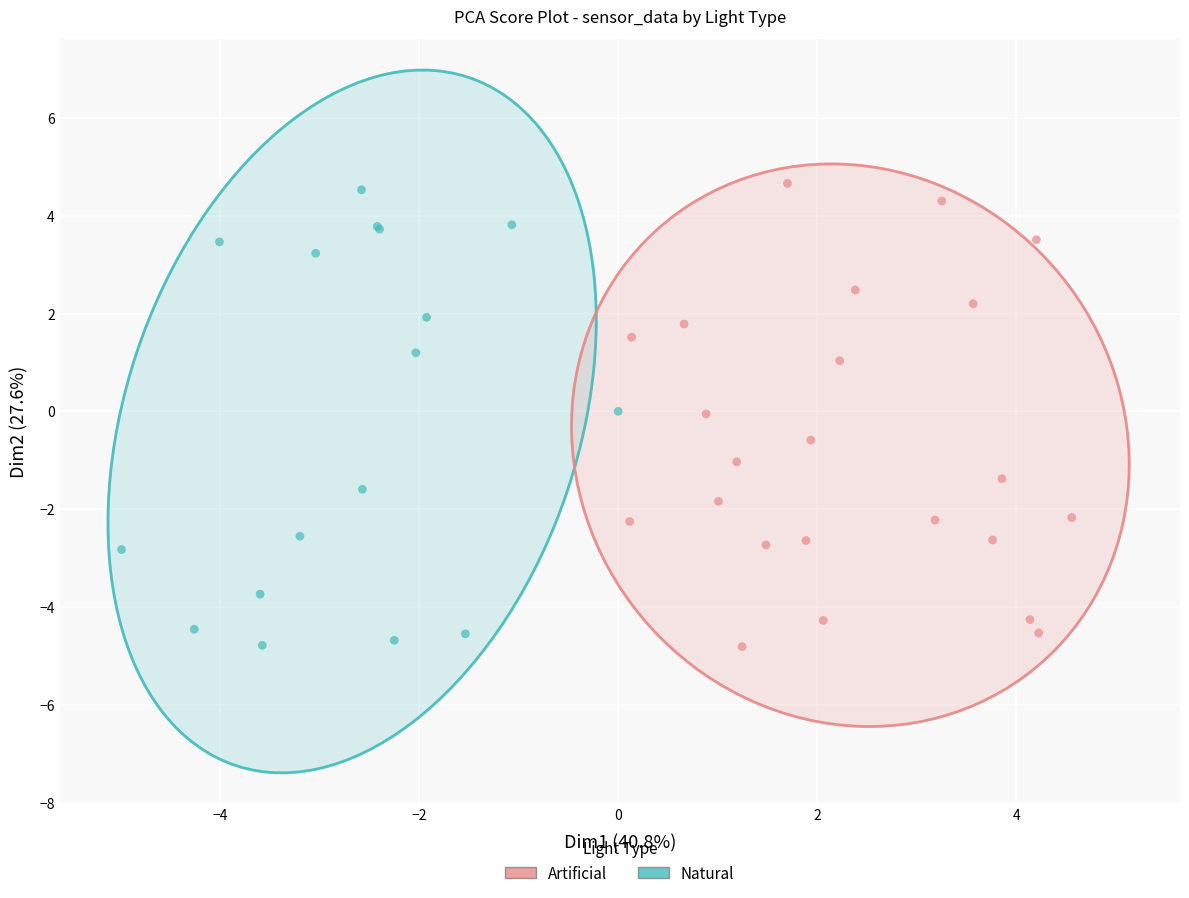

Which series contains the highest Y value?

Artificial